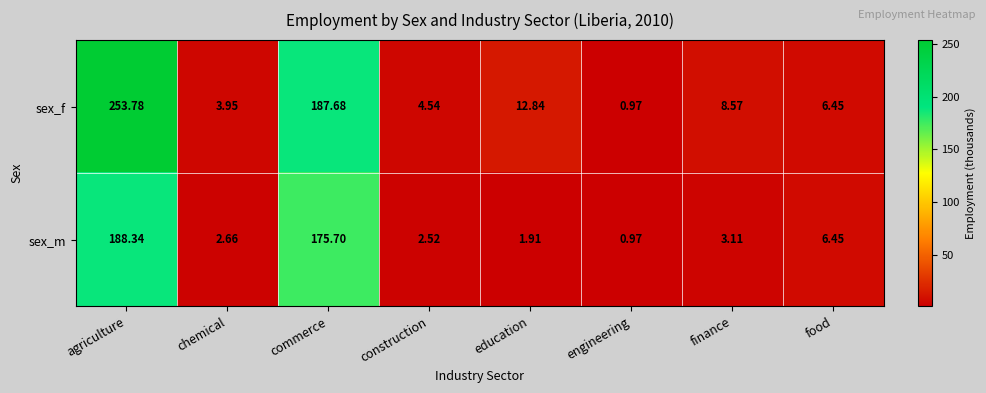

At which category does the chart reach its peak across all series?

agriculture